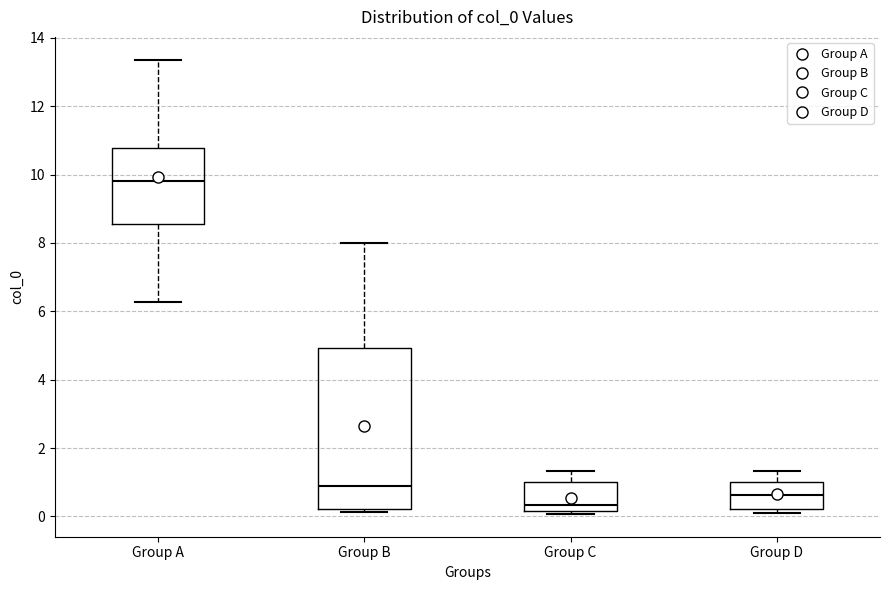

Reading left to right, transcribe this box plot: for each box, give where its median line is, the range the box spans, and where its two whiskers end, as read against the y-axis. The values are not printed on the chart, so give them approximately, as read against the axis.

Group A: median 9.8, box 8.6 to 10.8, whiskers 6.2 to 13.4
Group B: median 0.8, box 0.2 to 5.0, whiskers 0.2 (just below the box's lower edge) to 8.0
Group C: median 0.4, box 0.2 to 1.0, whiskers 0.0 to 1.4
Group D: median 0.6, box 0.2 to 1.0, whiskers 0.0 to 1.4